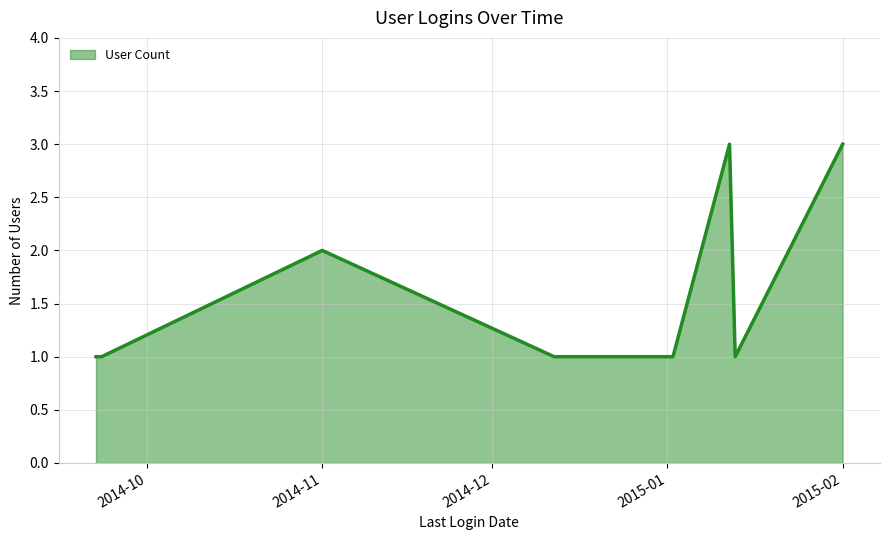

What is the greatest value displayed?

3